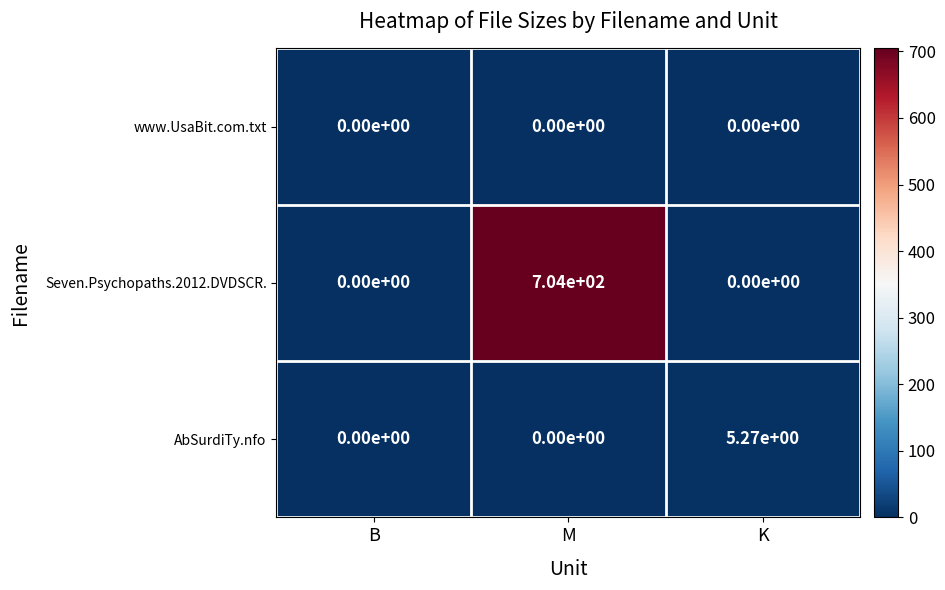

Between B and K, which series saw the biggest shift?

AbSurdiTy.nfo